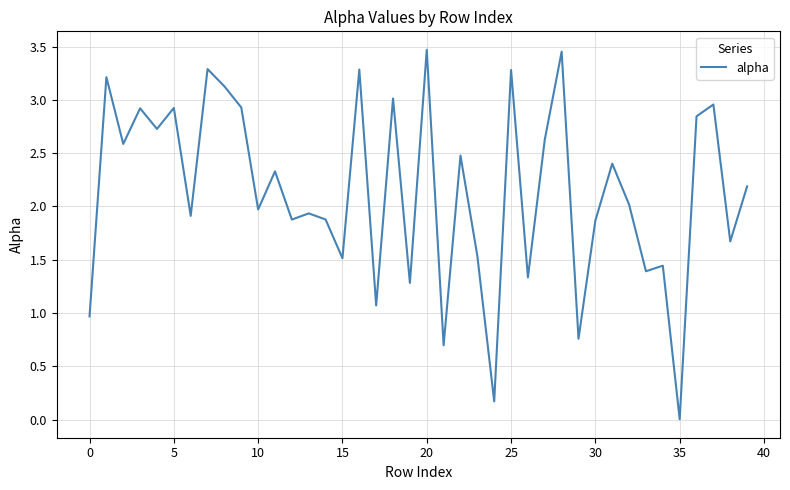

Is it true that the value at 0 is 0.7?

False